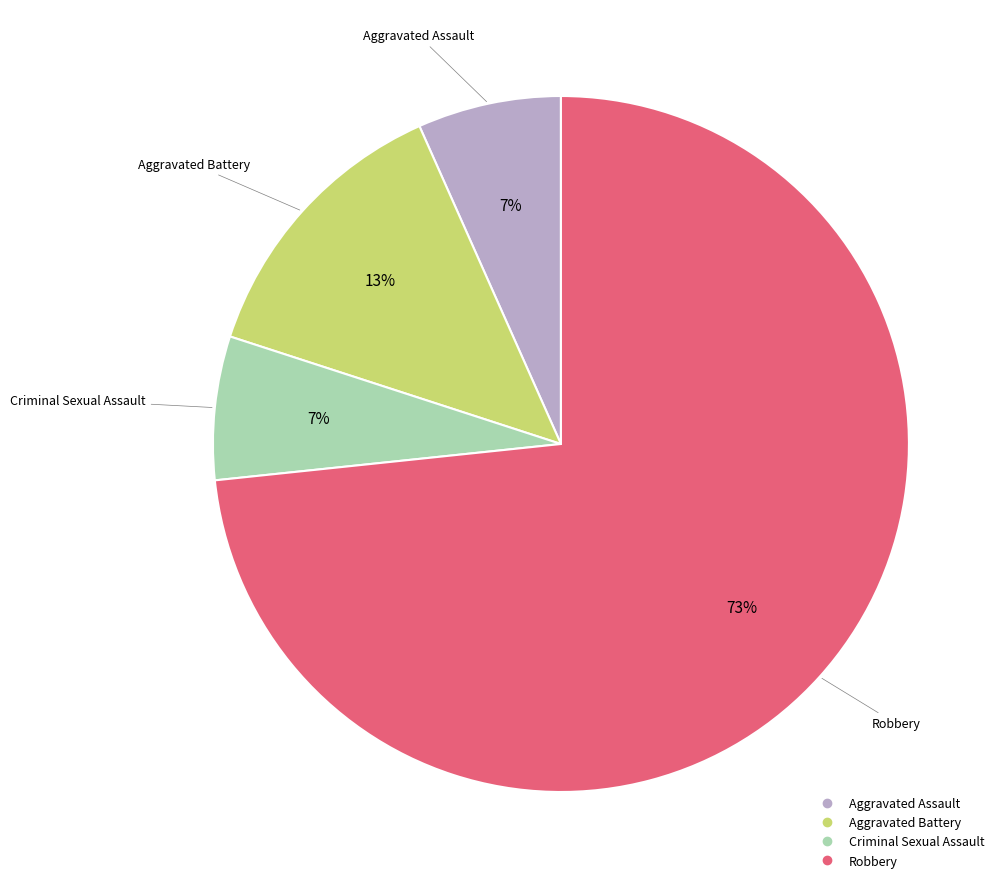

Which slice is the largest?

Robbery